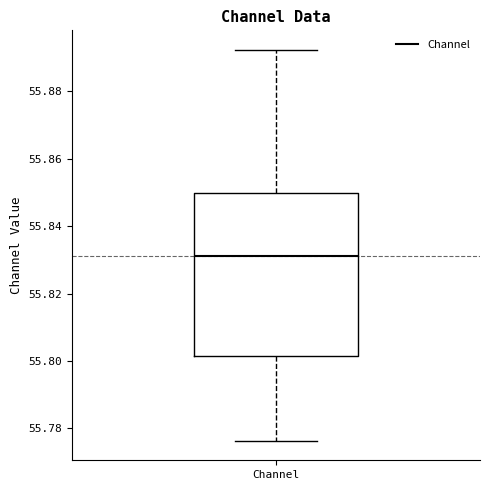

Read this box plot against the y-axis: the position of the median line, the range covered by the box, and the ends of both whiskers. The values are not printed on the chart, so give them approximately, as read against the axis.

median 55.832, box 55.802 to 55.850, whiskers 55.776 to 55.892